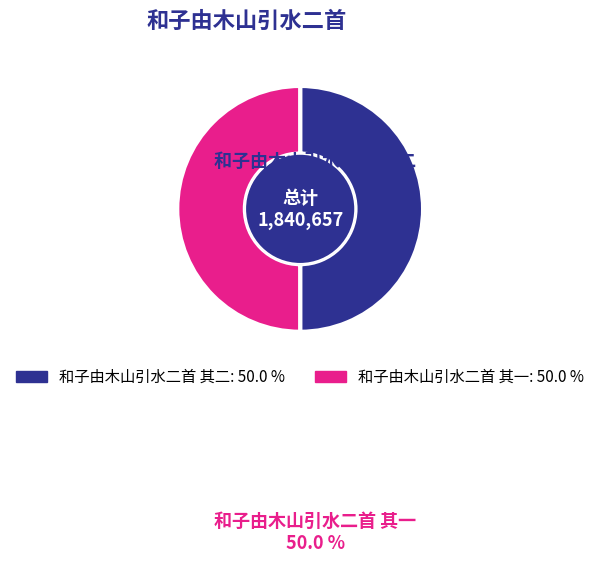

The 和子由木山引水二首 其一 slice represents 50% of the pie. True or false?

True